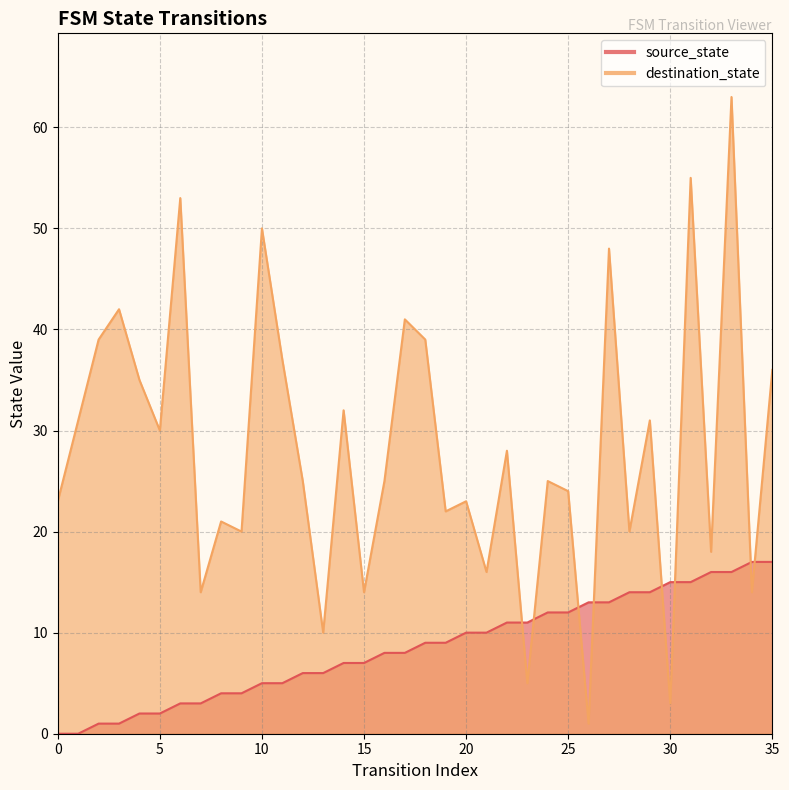

What is the average value of the source_state series?

8